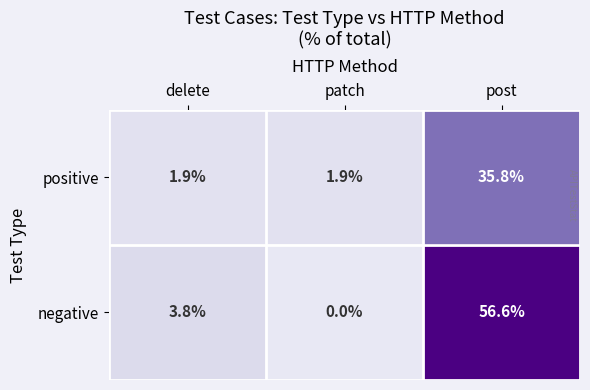

True or false: positive has a value of 35.8 at post.

True